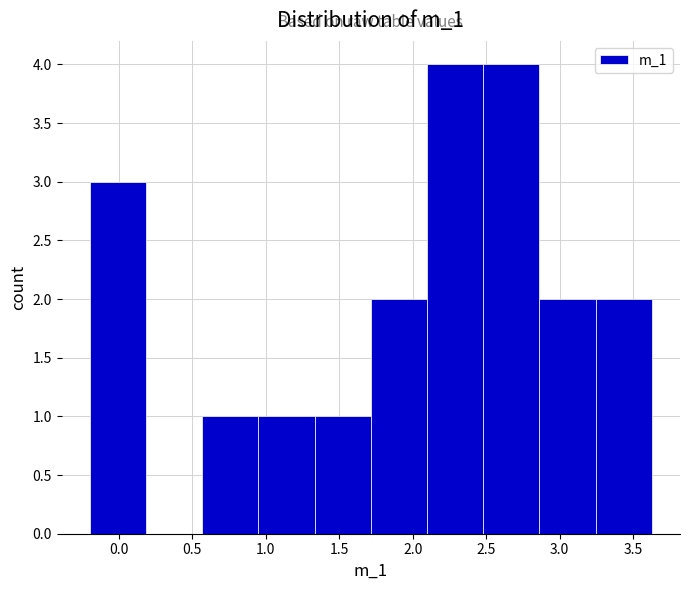

What is the height of the bar covering 0.55 to 0.95 on the x-axis? Neither the bar edges nor the heights are printed on the chart, so give them approximately, as read against the axes.

1